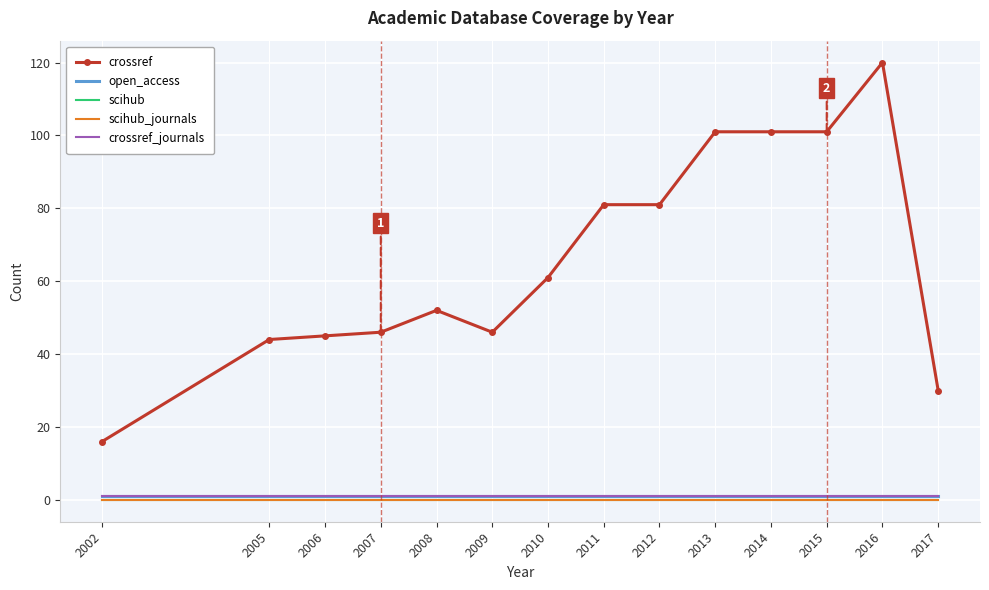

True or false: crossref_journals and scihub cross at least once.

False